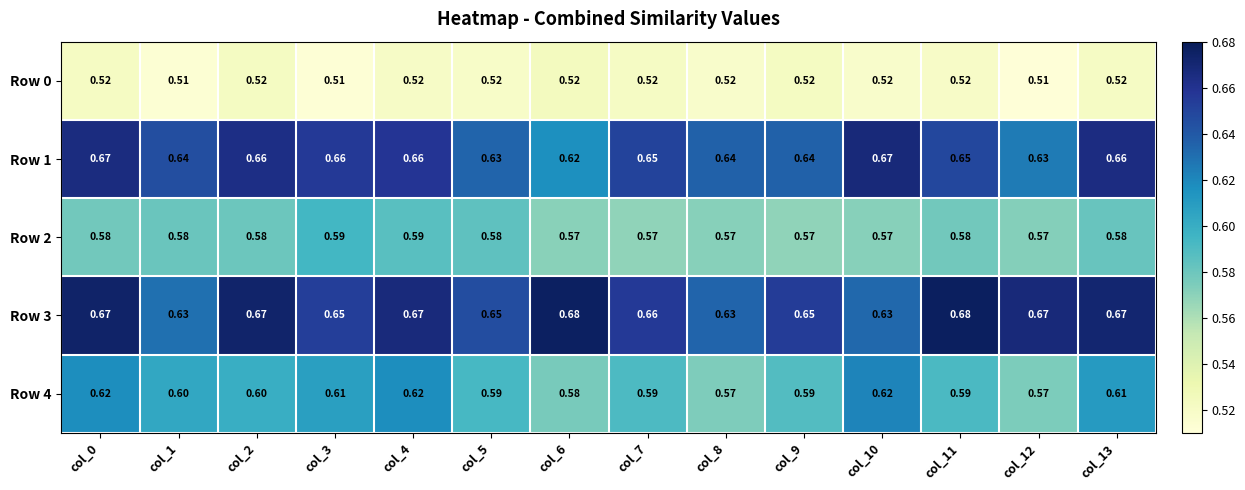

Is the value of Row 1 at col_5 greater than the value of Row 3 at col_5?

No